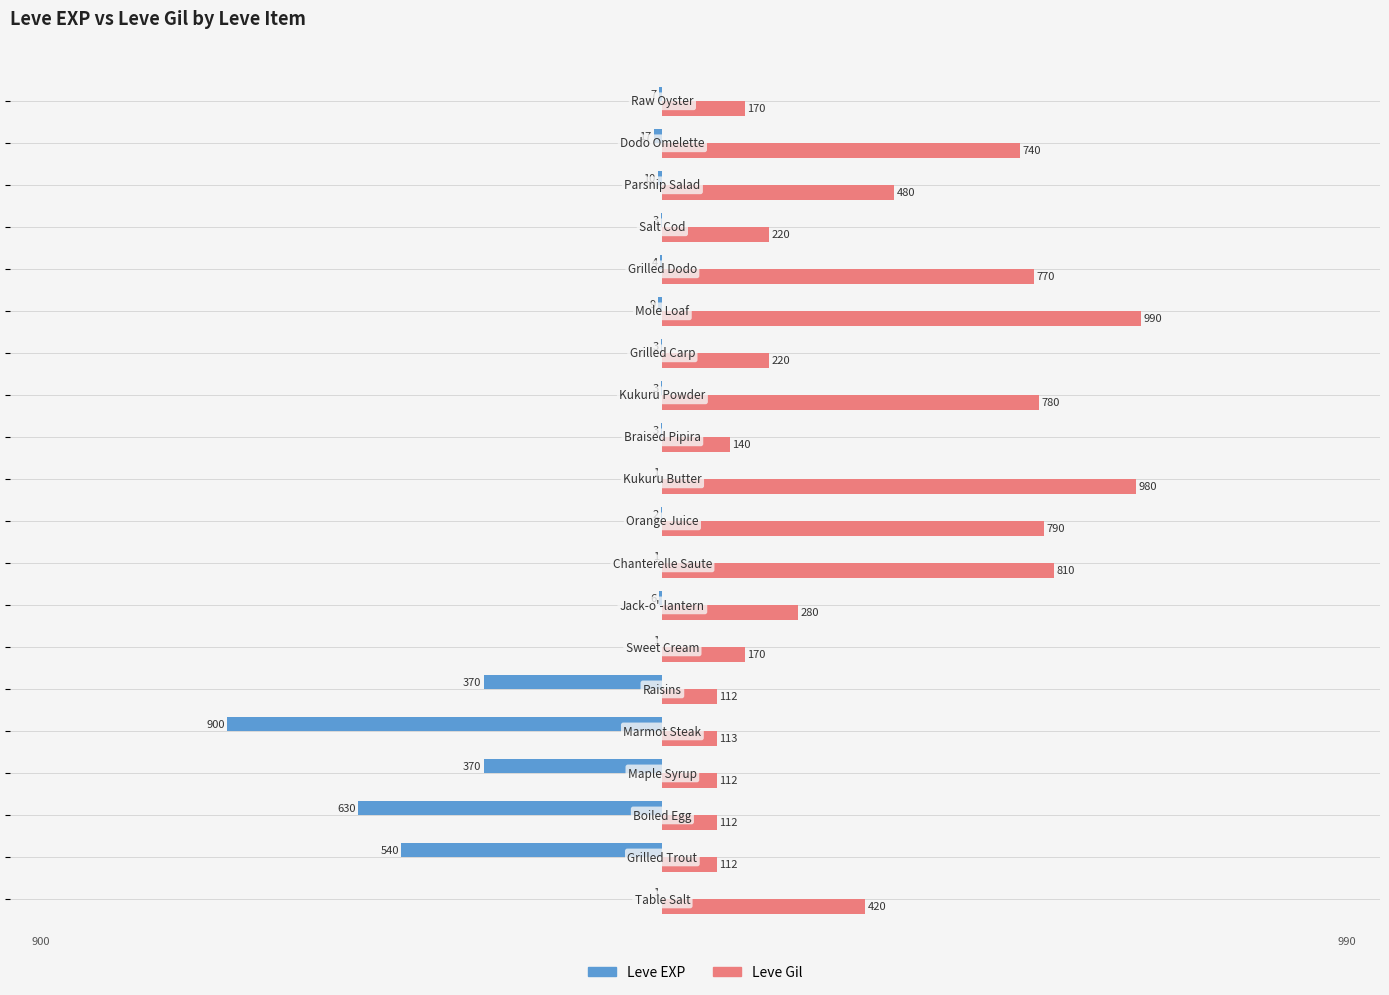

How many categories are shown in the chart?

20